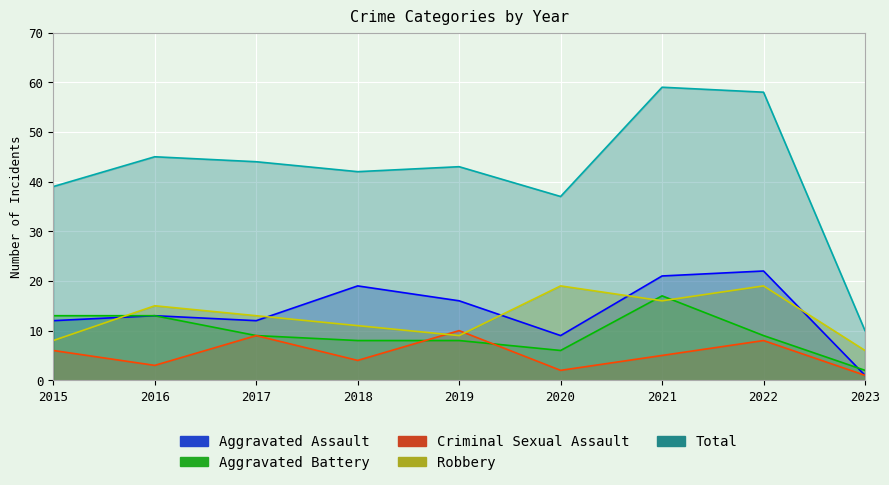

How many interior local peaks does the Total series have?

3